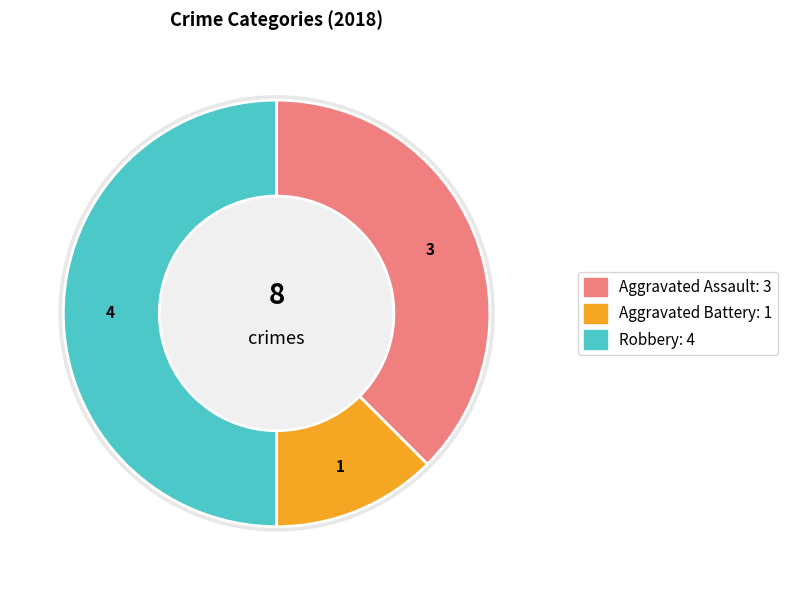

Do Robbery and Aggravated Assault together represent more than half of the pie?

Yes